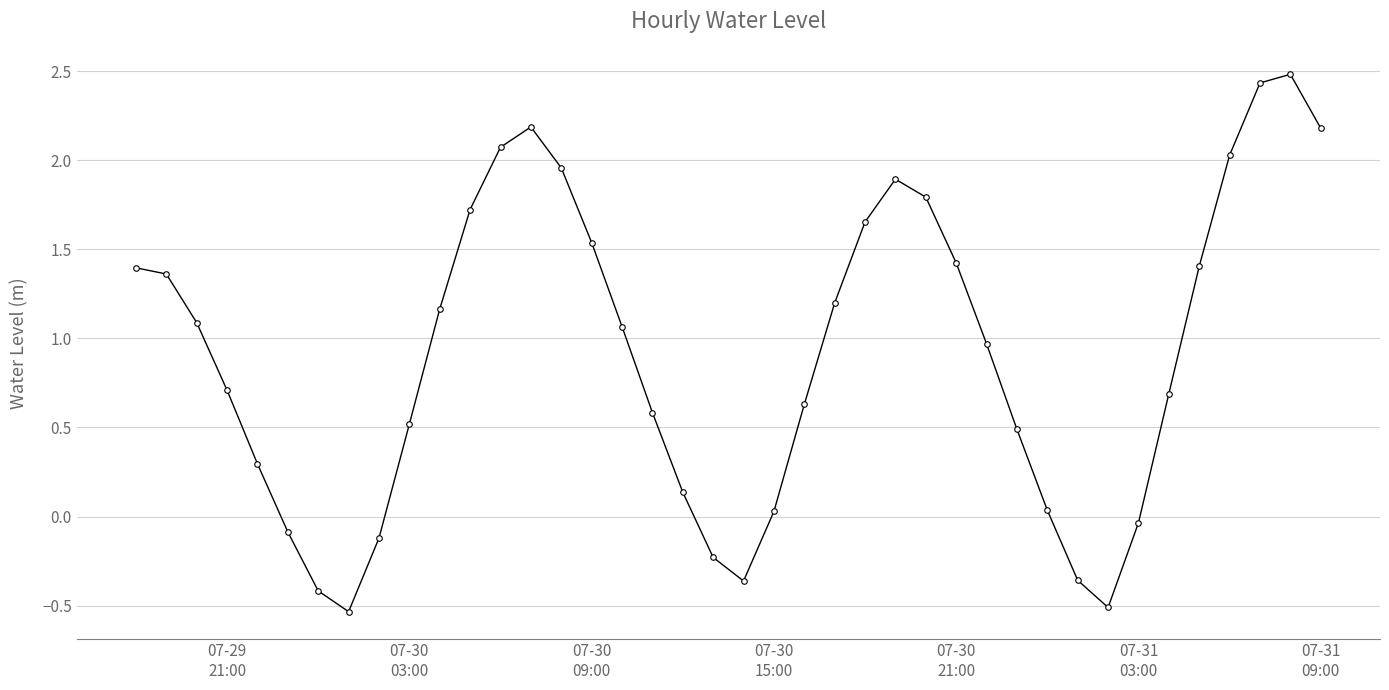

What is the difference between the maximum and minimum values?

3.0